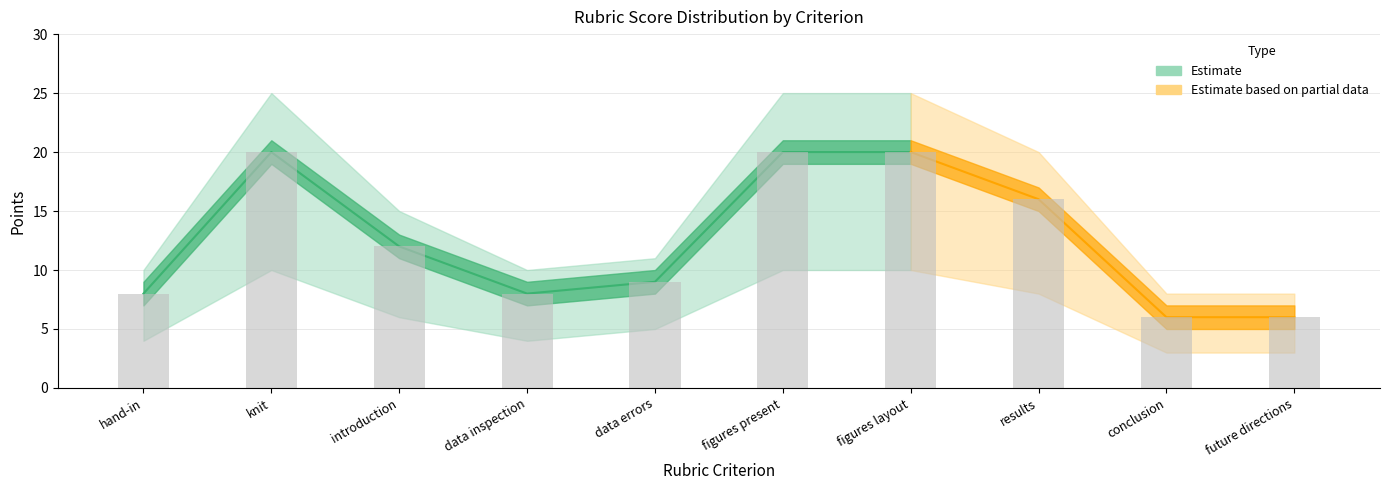

How many groups of bars are there?

10